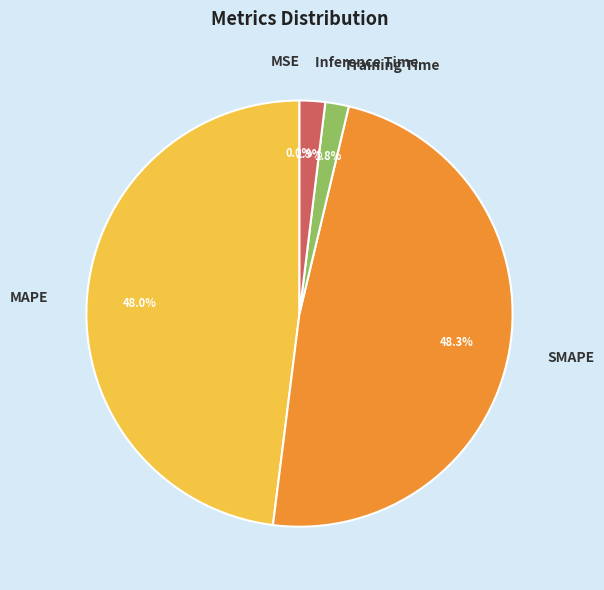

Which has a higher value, MAPE or Training Time?

MAPE